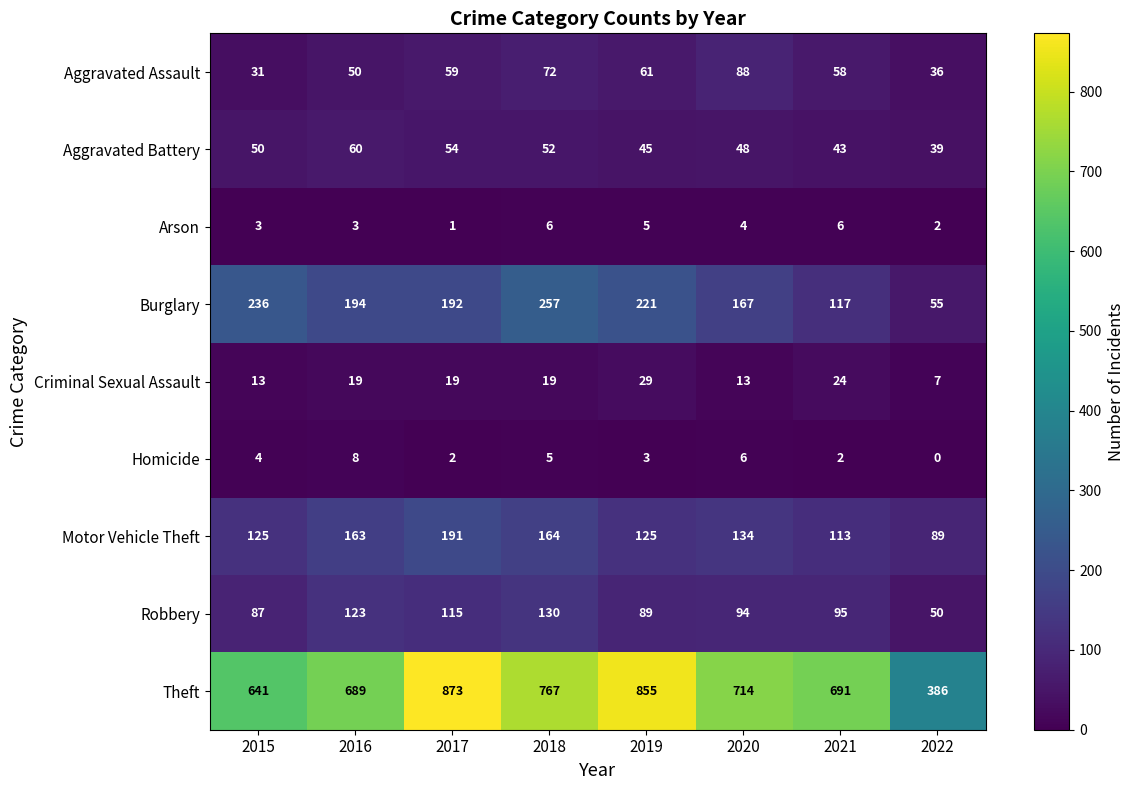

The Aggravated Assault series shows 36 at 2022. True or false?

True